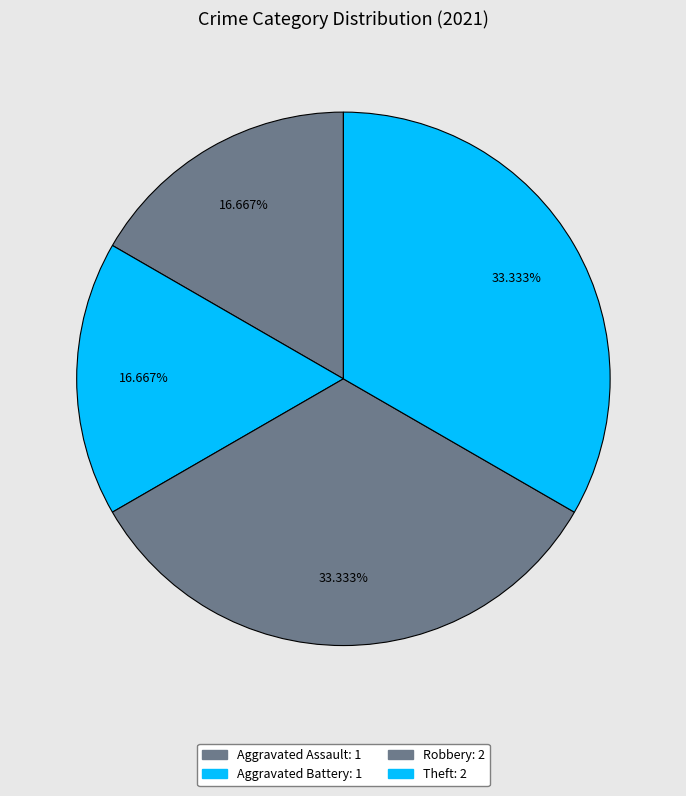

Rank the categories by value from highest to lowest.

Robbery, Theft, Aggravated Assault, Aggravated Battery